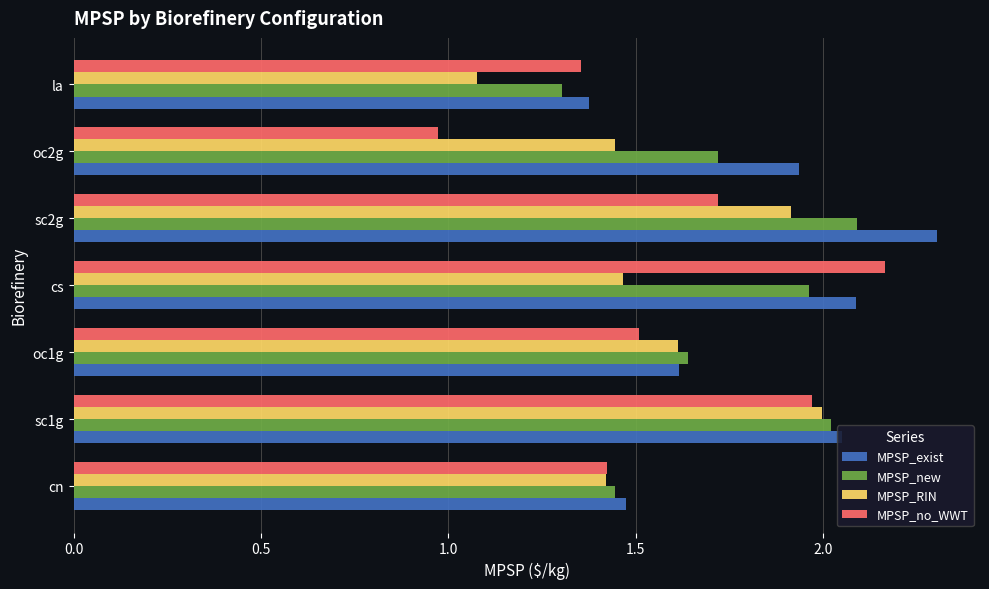

The MPSP_no_WWT series shows 0.5 at oc1g. True or false?

False